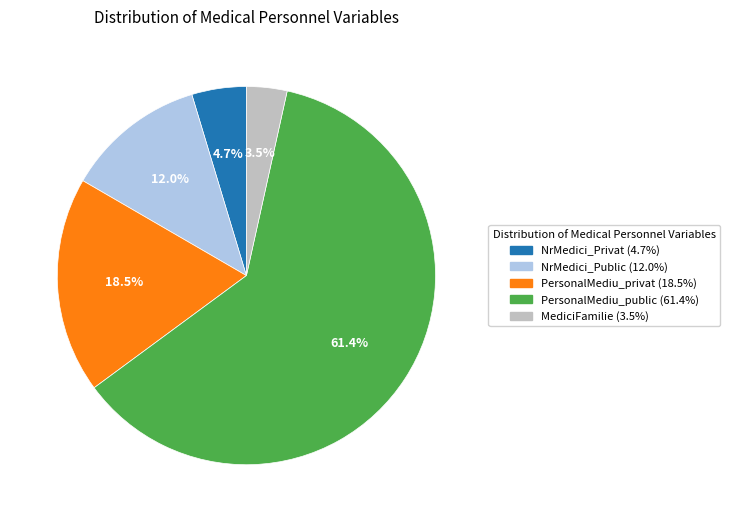

Which category accounts for the majority?

PersonalMediu_public